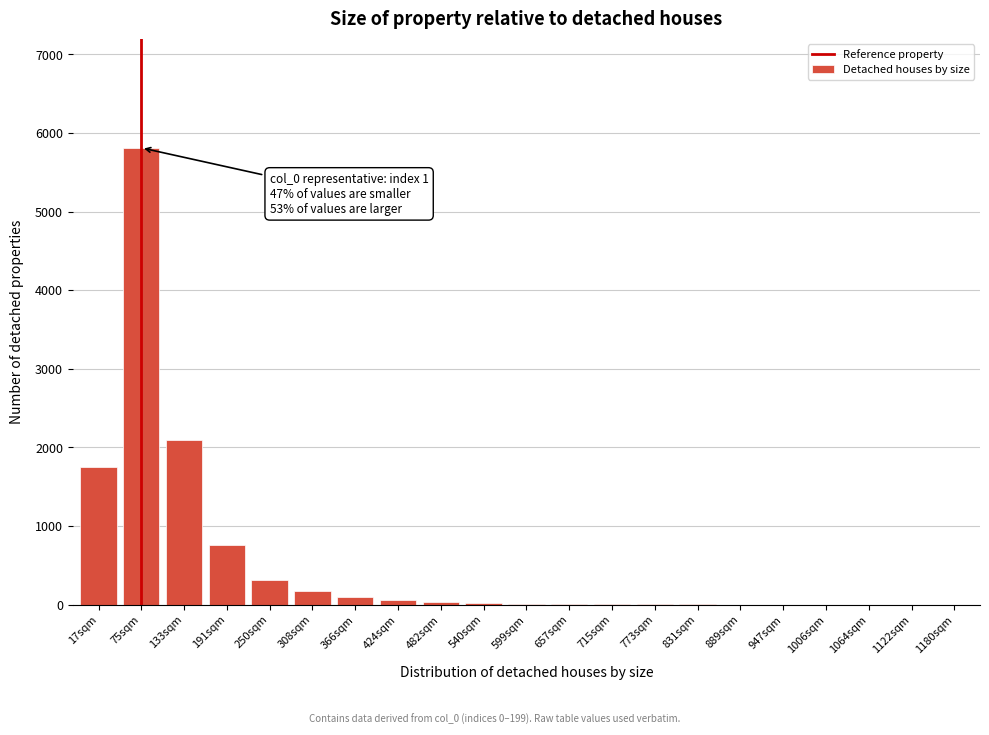

What is the maximum value shown in the chart?

5812